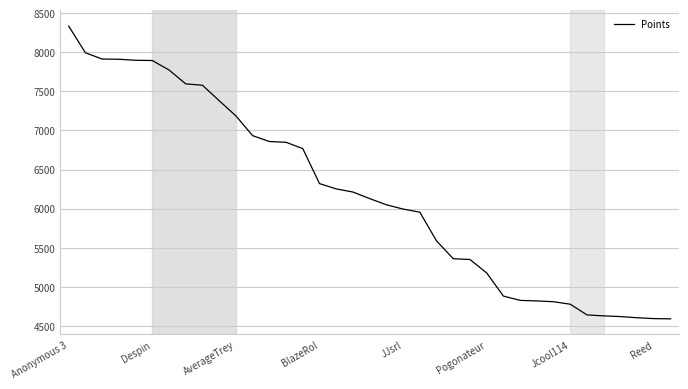

What is the difference between the maximum and minimum values?

3744